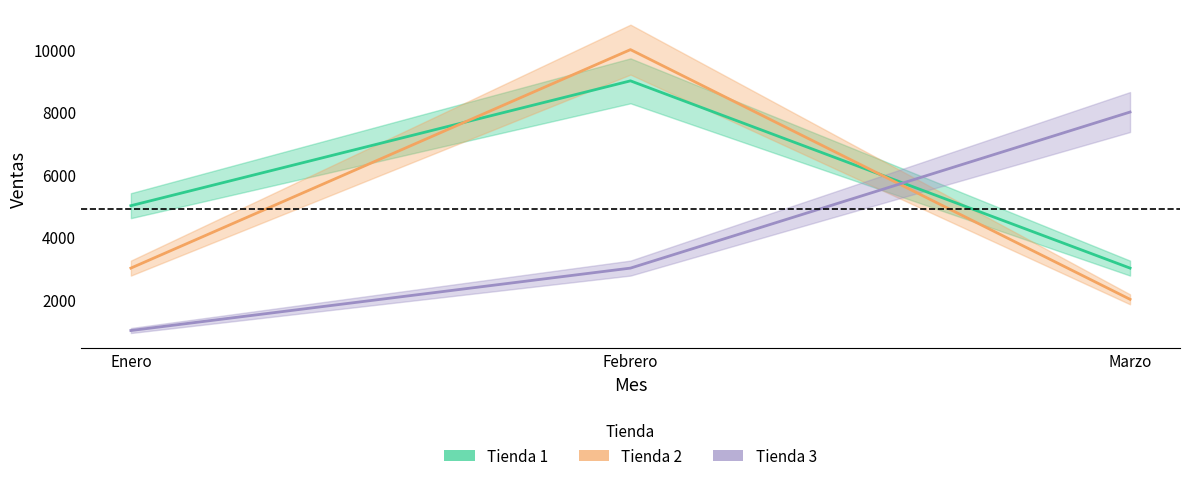

What value does the Tienda 3 series have at Febrero, to the nearest 100?

3000